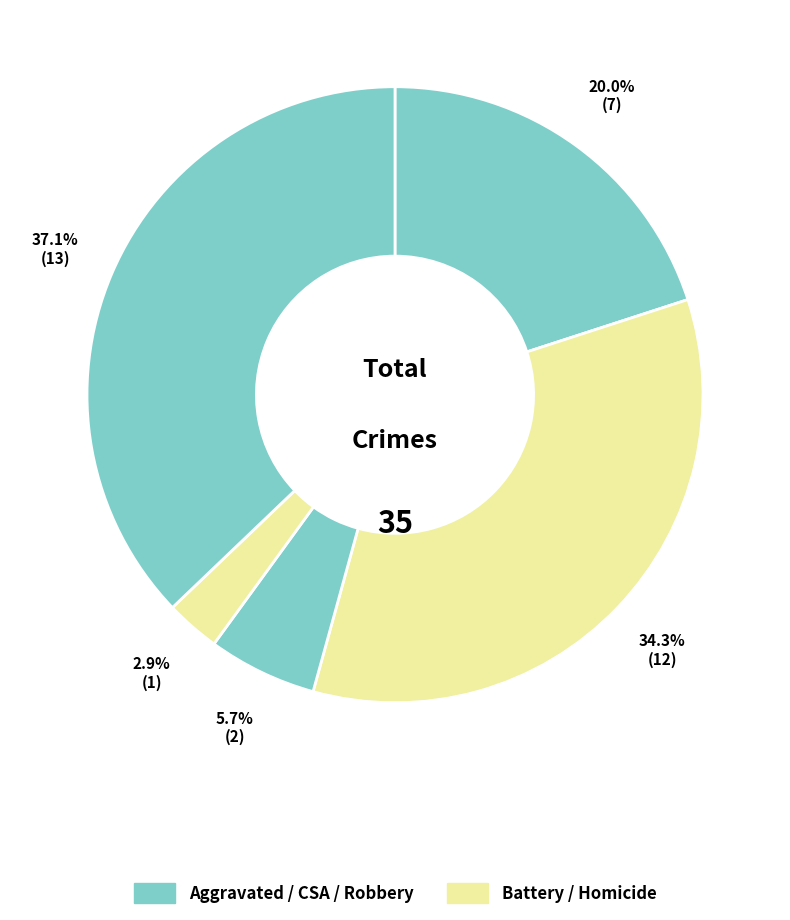

How many segments does this pie chart have?

5